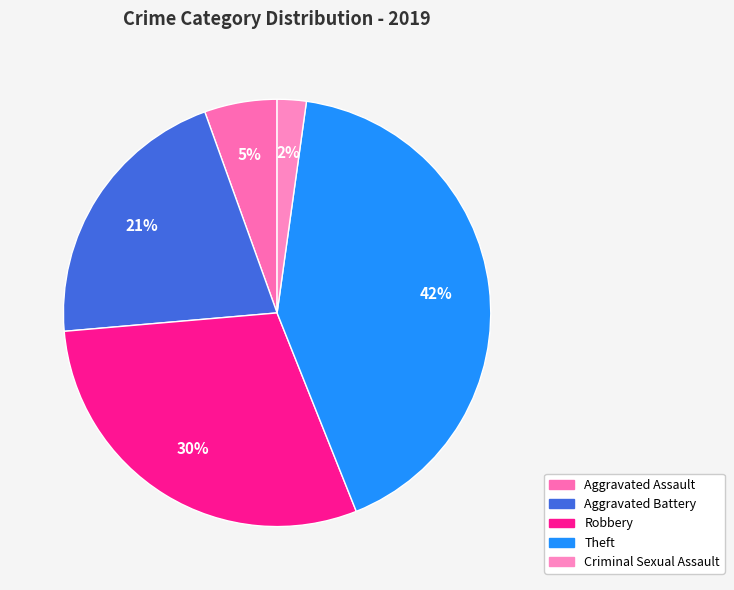

Does any single category account for the majority?

No